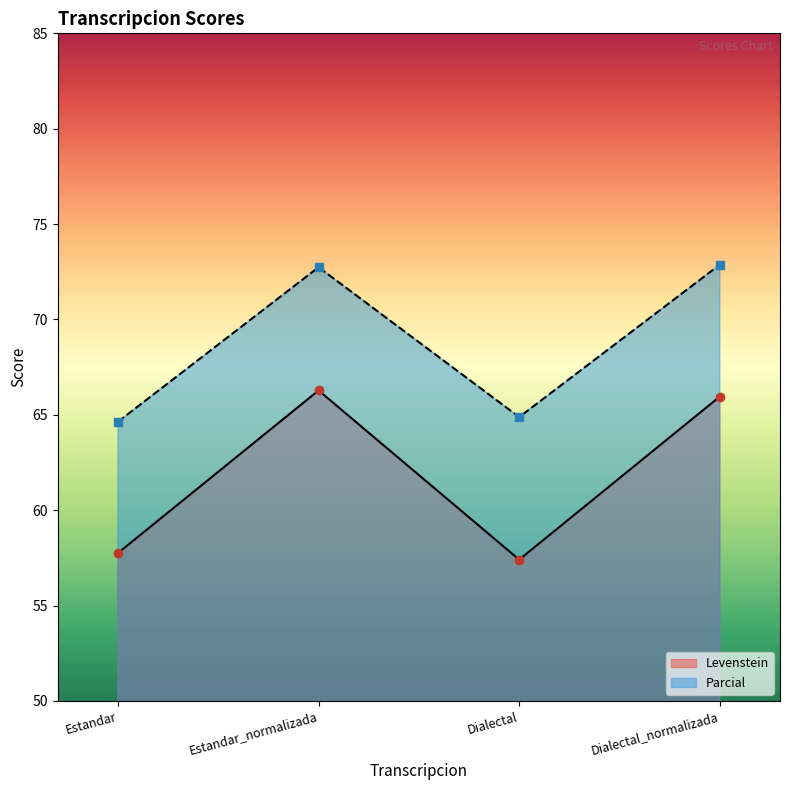

List the series in order of their peak value, highest first.

Parcial, Levenstein